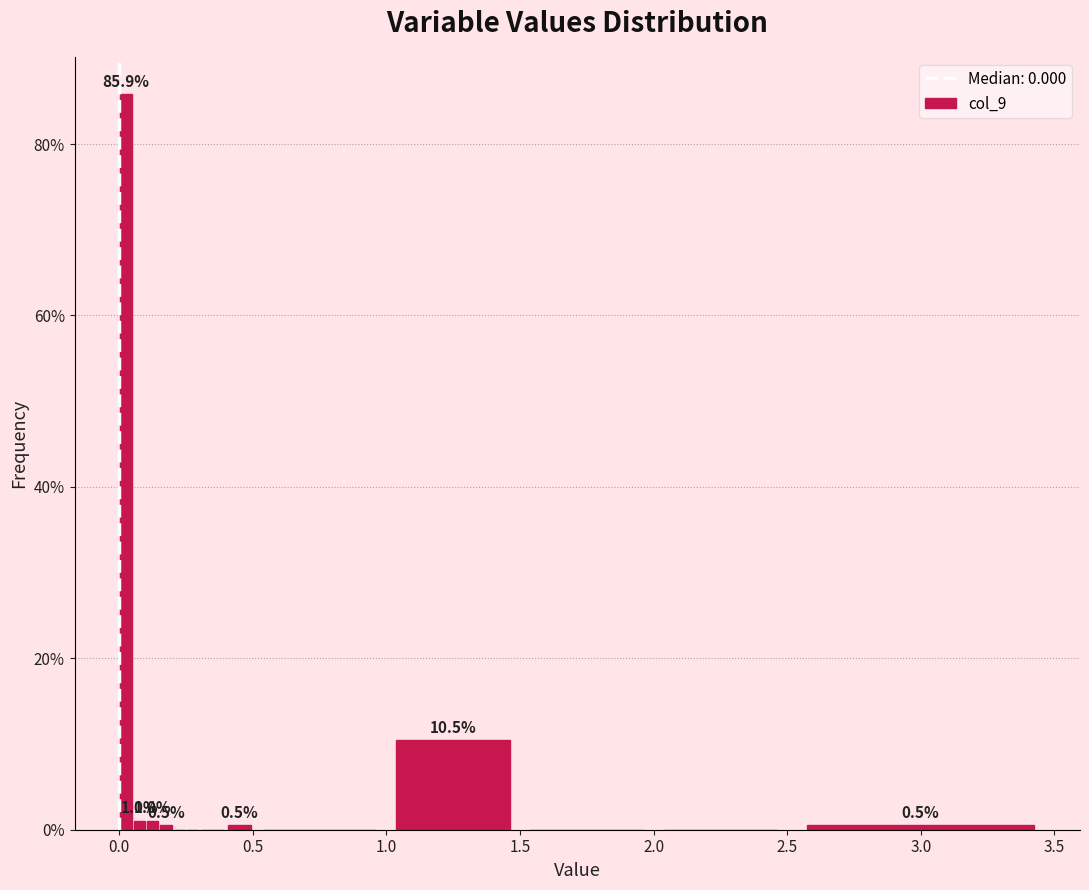

Read against the x-axis, roughly where is the centre of the tallest bar?

0.05